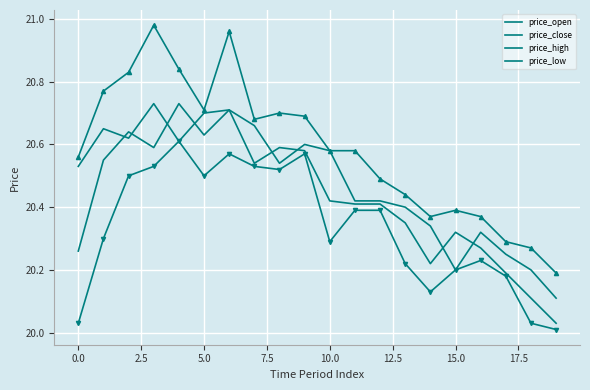

Where is price_low nearest to the value 20?

19